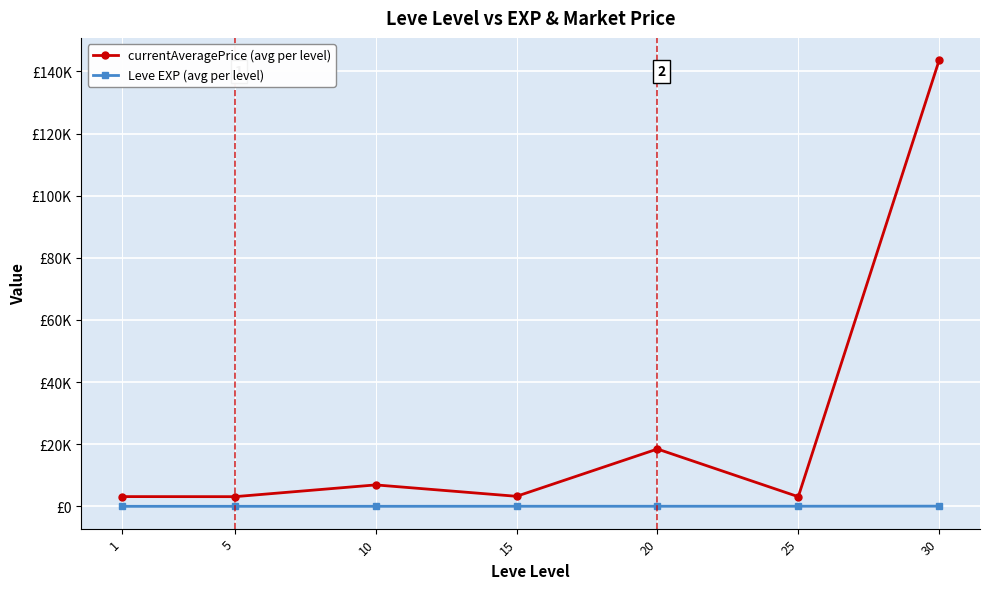

Is it true that currentAveragePrice (avg per level) equals 11543.9 at 10?

False